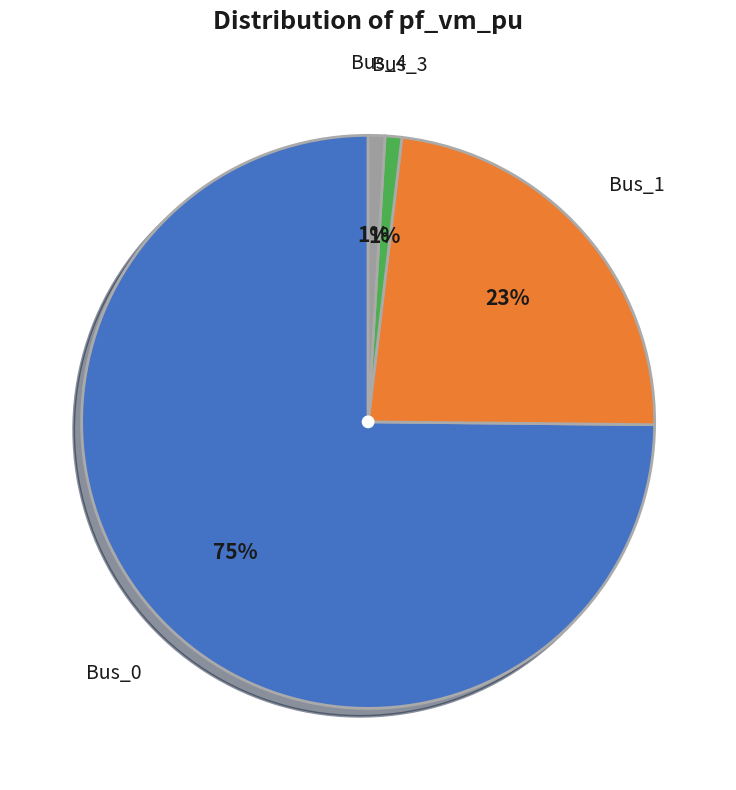

Is Bus_0 the majority of the pie?

Yes